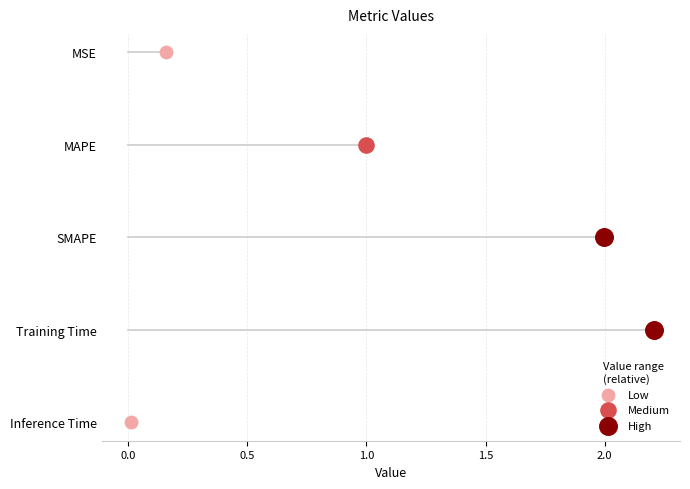

Which has a higher value, MSE or SMAPE?

SMAPE